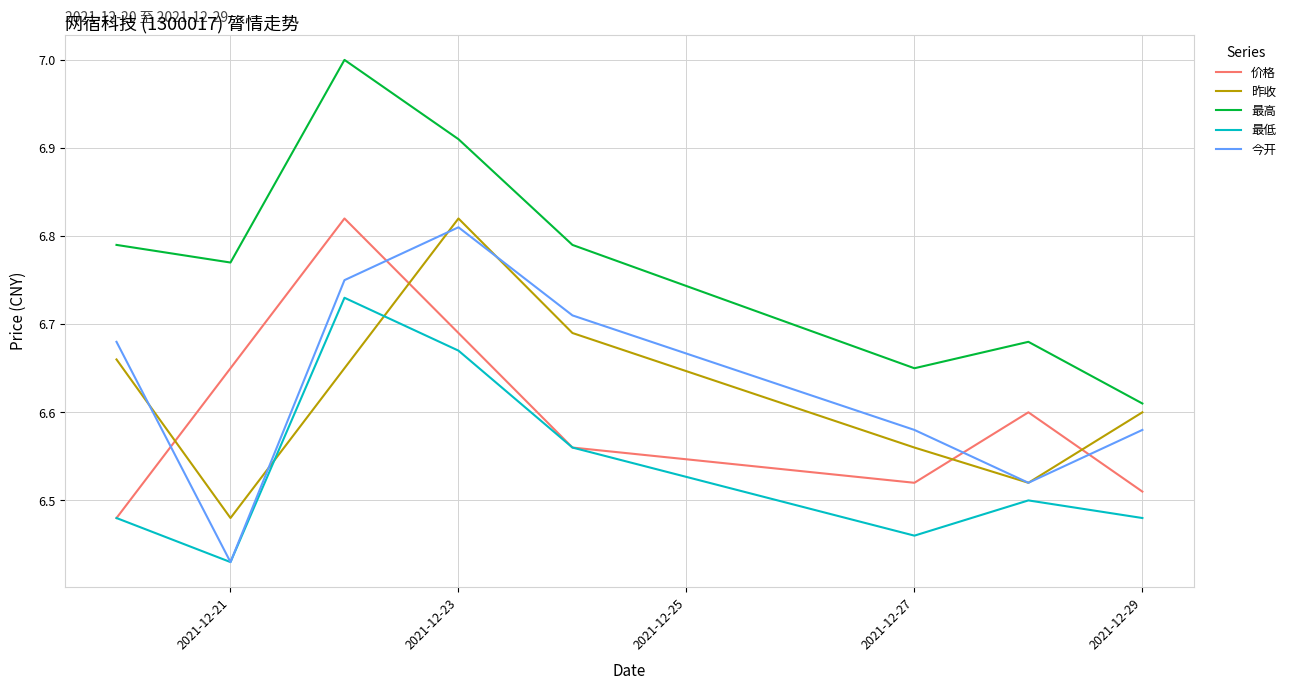

Which series has the largest total across all categories?

最高